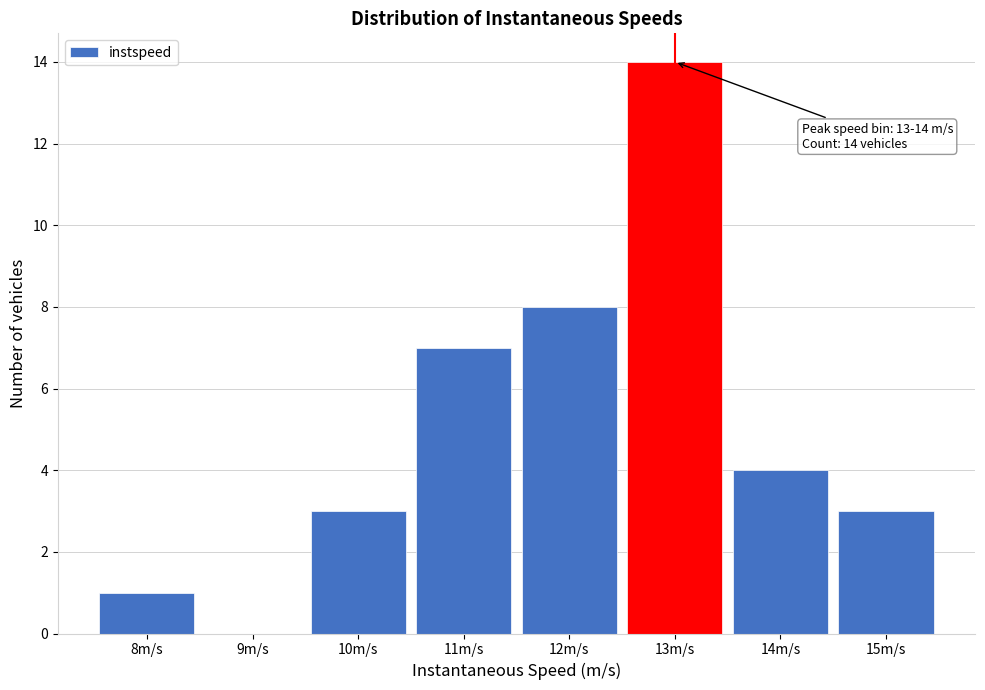

Reading left to right, transcribe all the data shown in this chart.

8m/s=1	9m/s=0	10m/s=3	11m/s=7	12m/s=8	13m/s=14	14m/s=4	15m/s=3